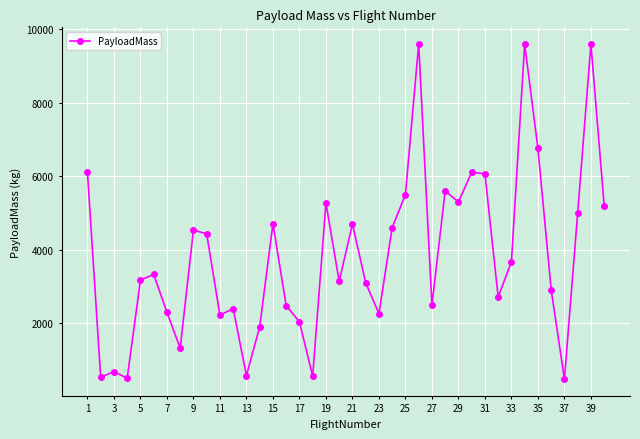

What is the greatest value displayed?

9600.0